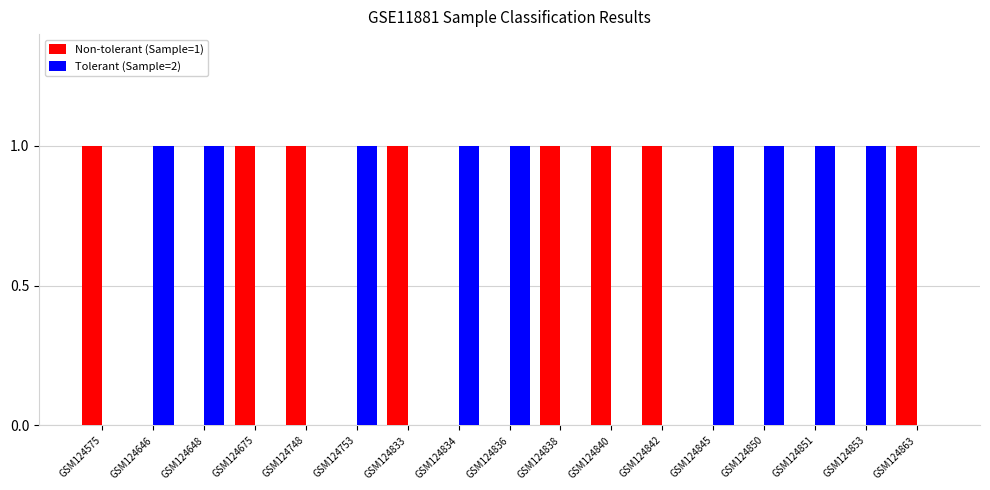

Reading left to right, list all the values displayed in this chart.

Non-tolerant (Sample=1): 1	0	0	1	1	0	1	0	0	1	1	1	0	0	0	0	1
Tolerant (Sample=2): 0	1	1	0	0	1	0	1	1	0	0	0	1	1	1	1	0